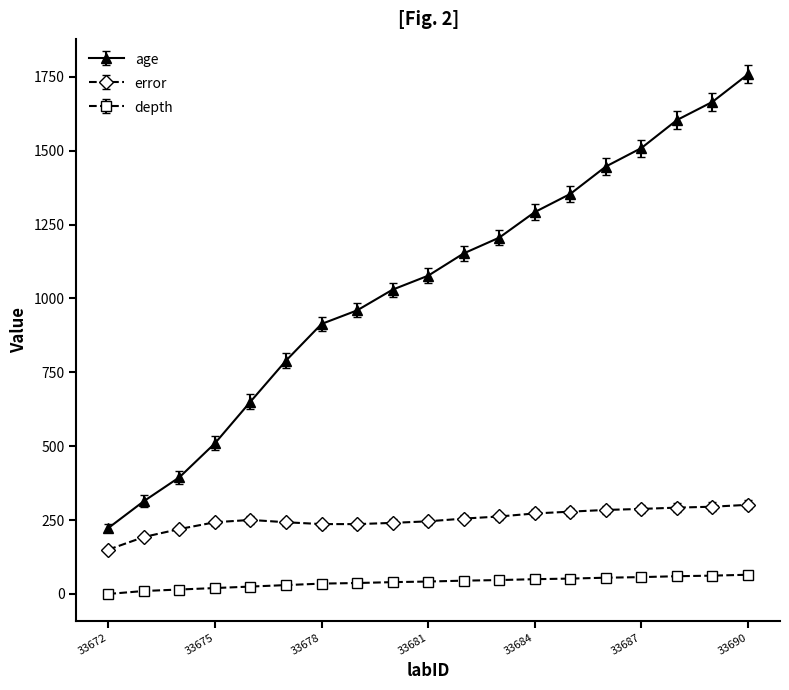

What is the greatest value displayed?

1758.5